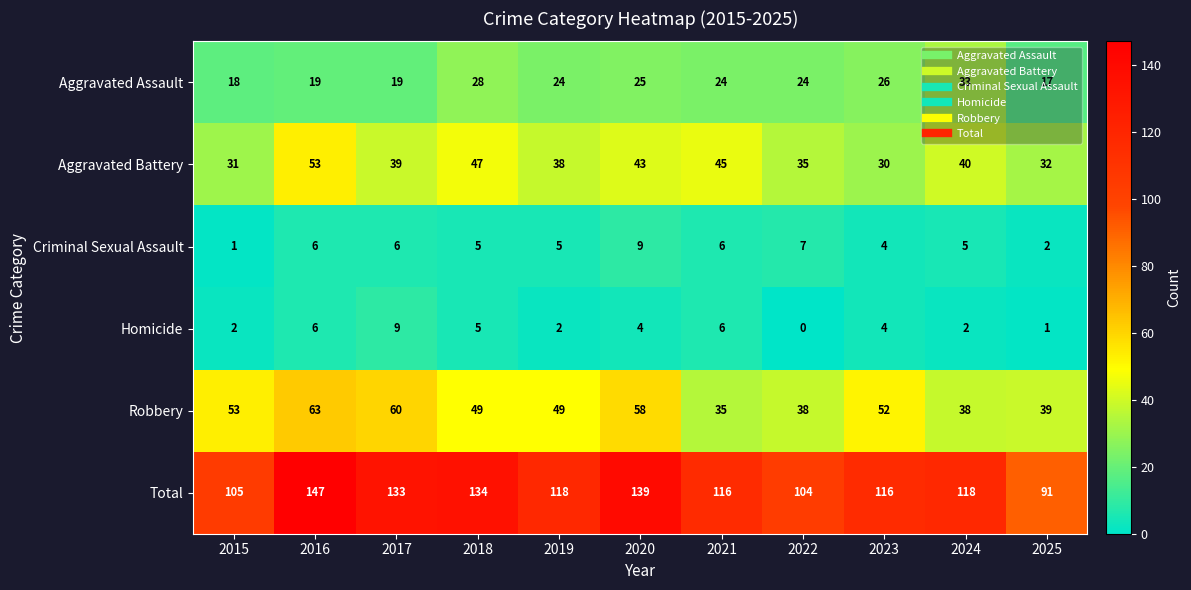

What is the difference between the highest and lowest values at 2015?

104